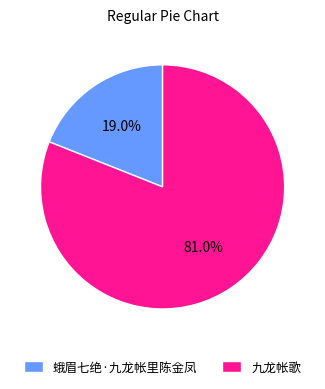

Rank the categories by value from lowest to highest.

蛾眉七绝·九龙帐里陈金凤, 九龙帐歌